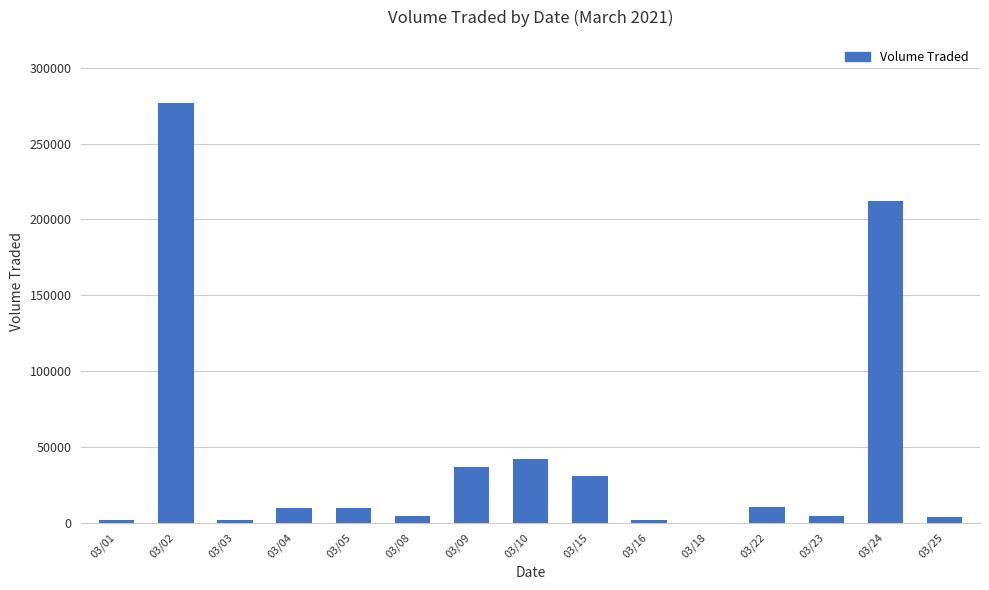

True or false: the data shows 114470 at 03/24.

False